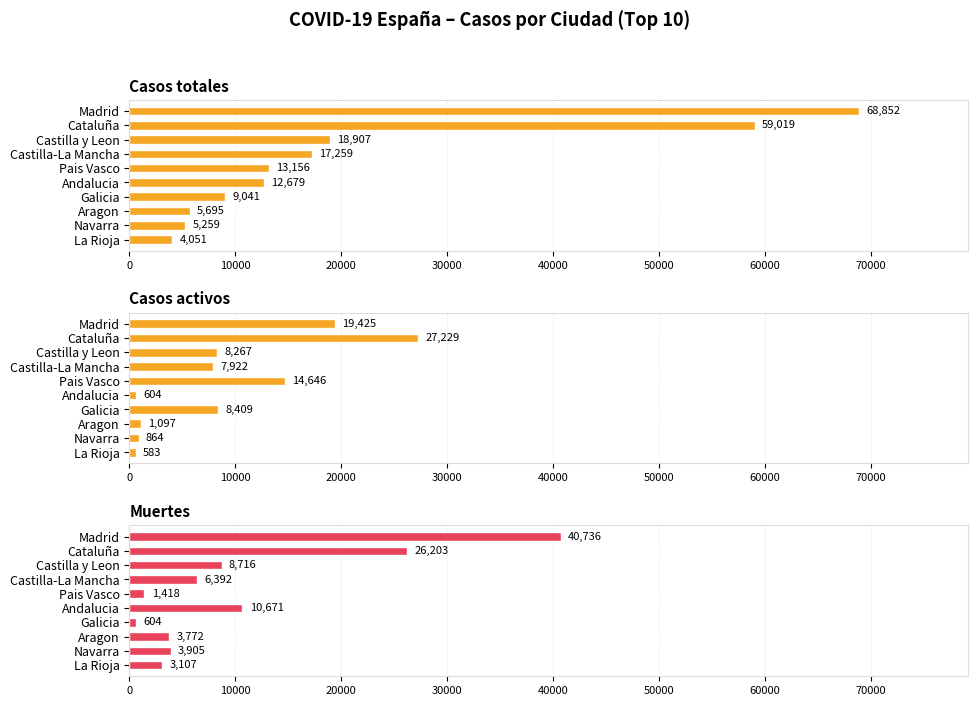

What position from the left is Pais Vasco?

5